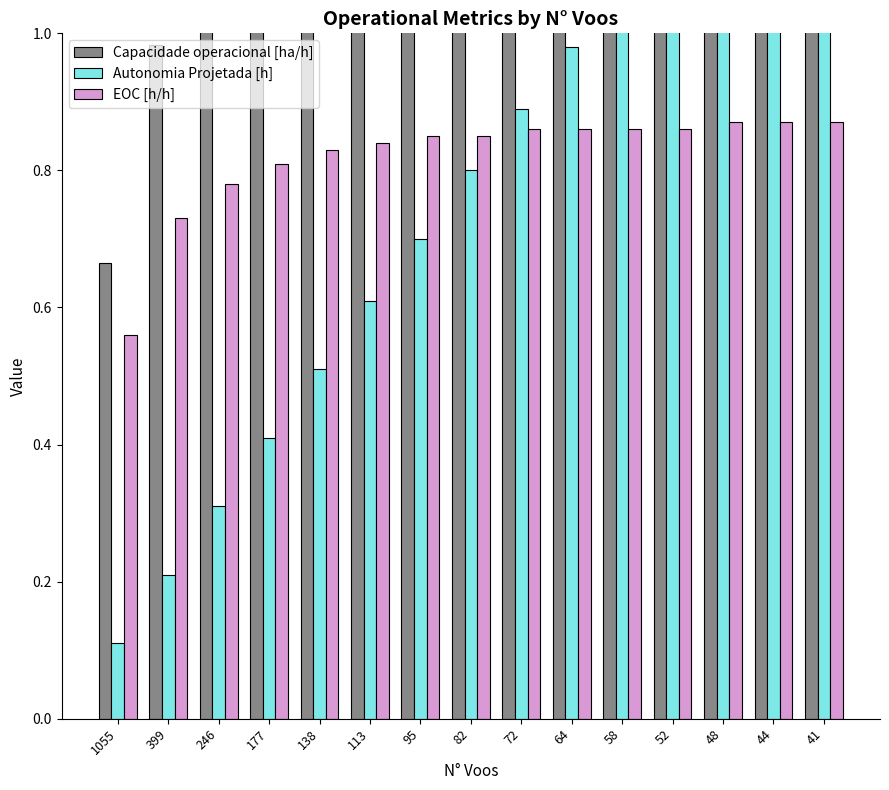

Which label corresponds to the smallest value in the chart?

1055